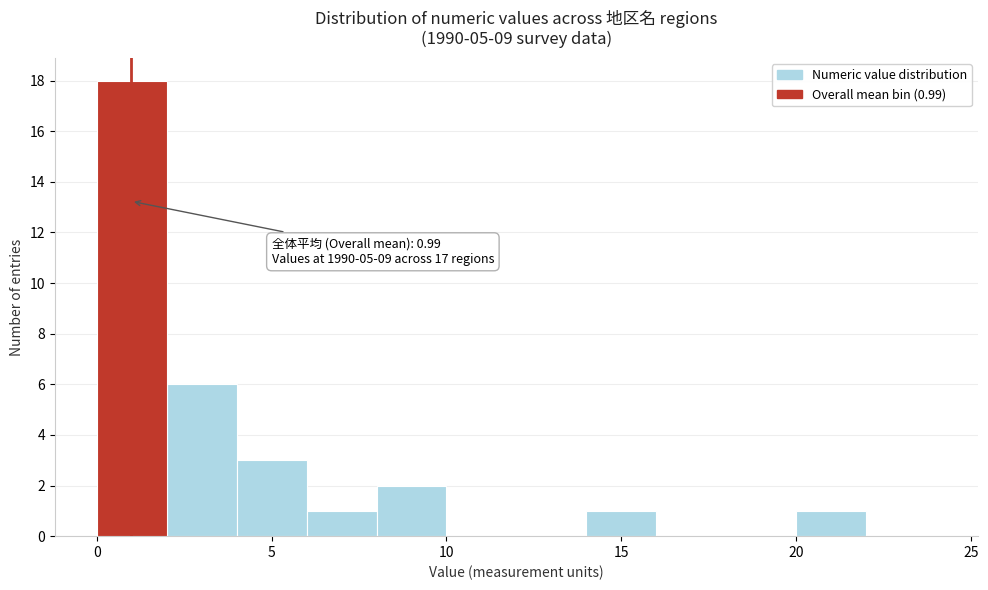

Over which range of the x-axis is the bar tallest?

0 to 2